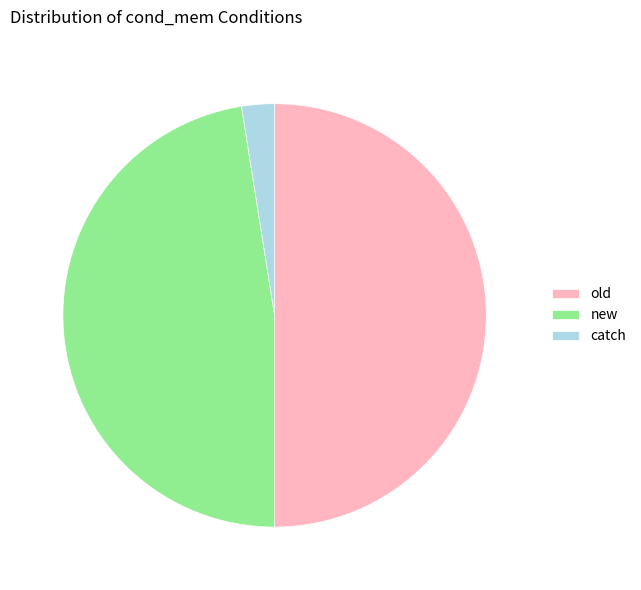

Is it true that new is 48% of the pie?

True